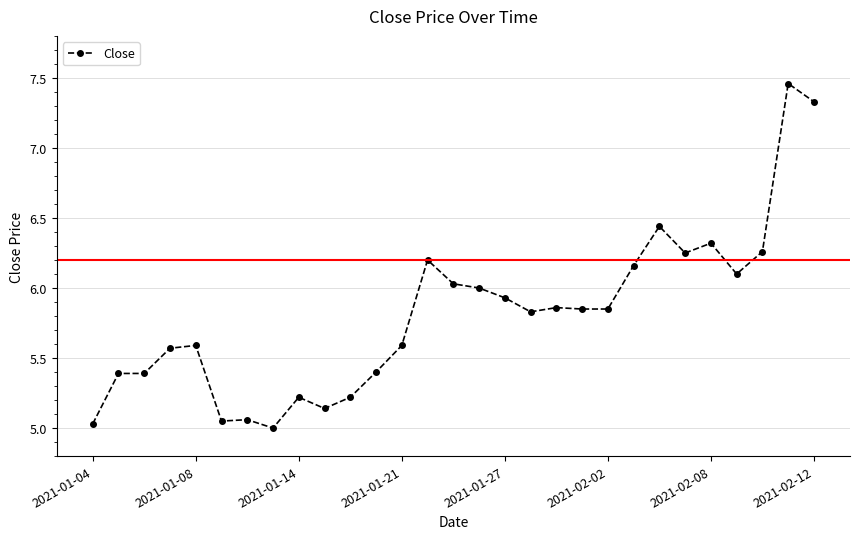

True or false: the data has more than 2 interior local peaks.

True